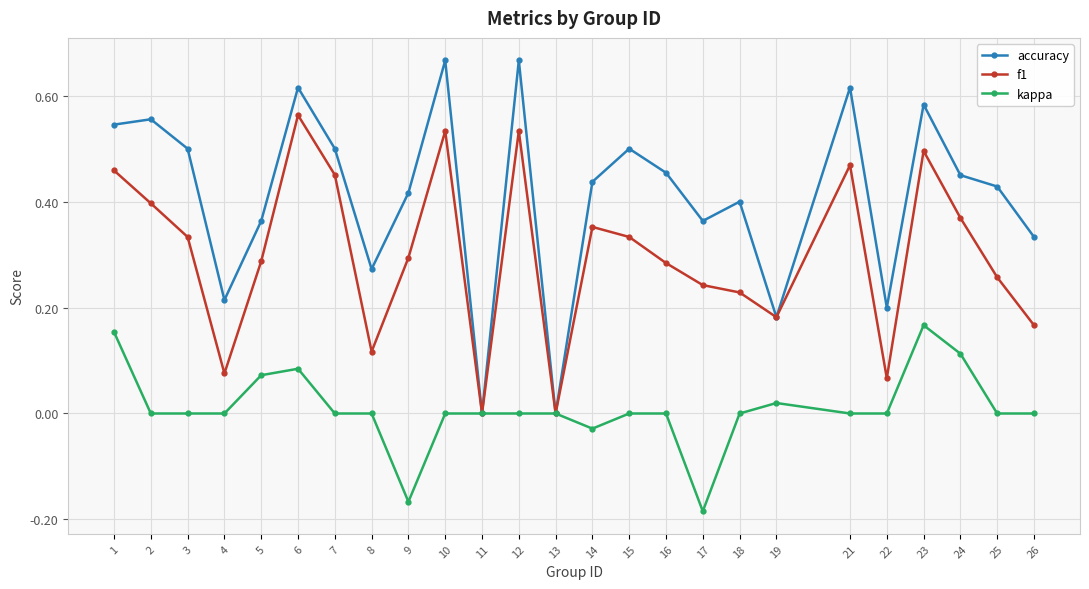

Rank the series at 9 from lowest to highest value.

kappa, f1, accuracy